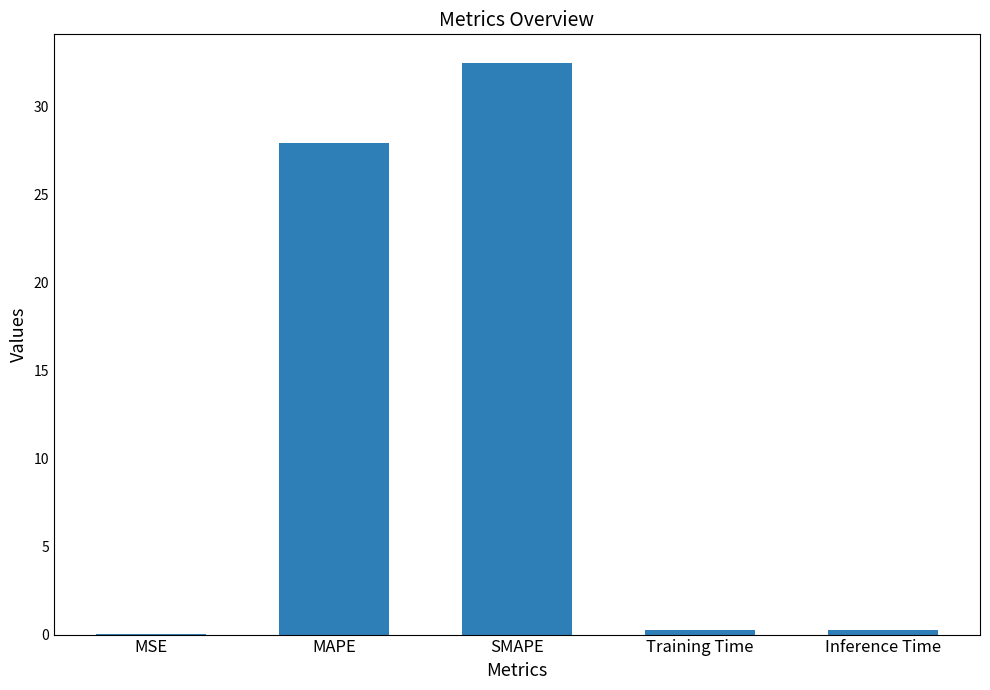

Which label corresponds to the largest value in the chart?

SMAPE